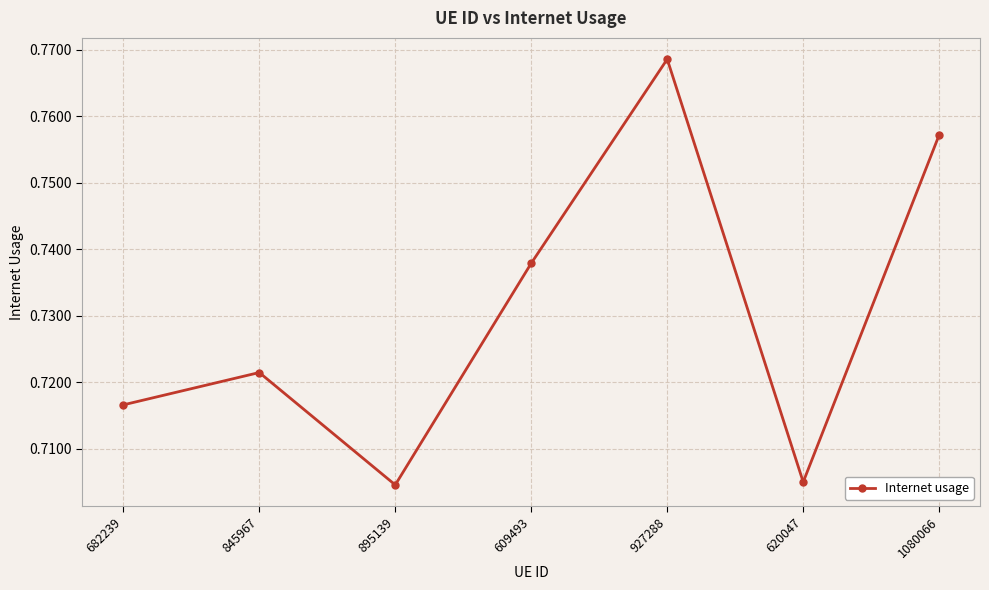

What is the sum of all values?

5.1